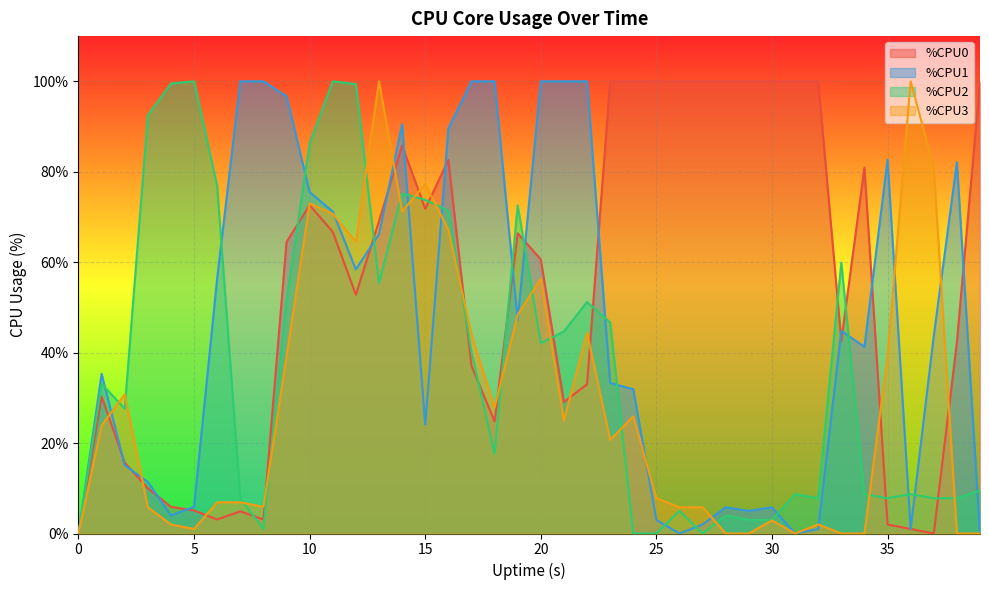

What are all the series names shown in the legend?

%CPU0, %CPU1, %CPU2, %CPU3